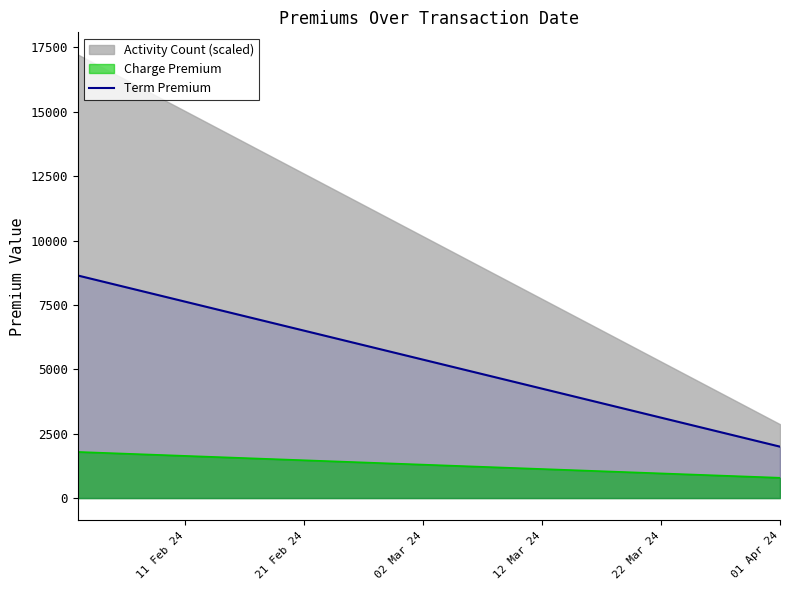

Which label corresponds to the largest value in the chart?

11 Feb 24